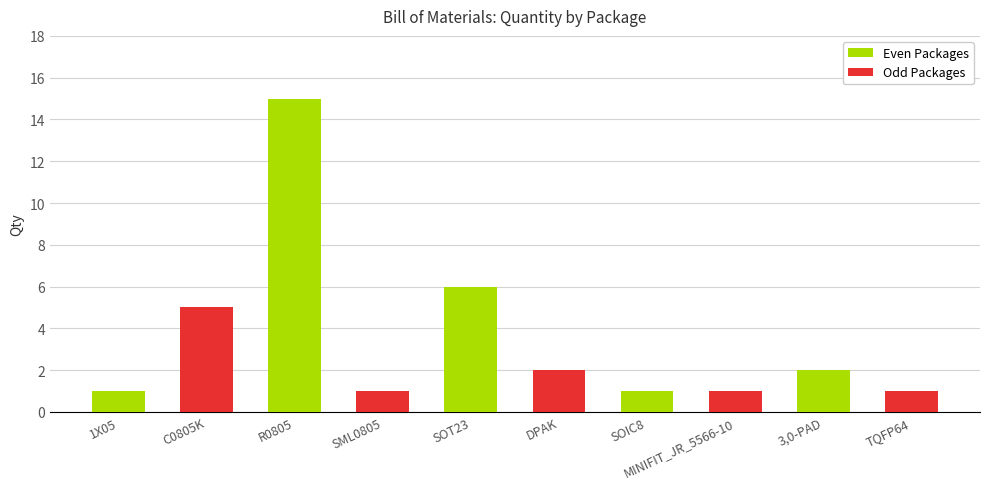

How many data points in Even Packages are less than 2?

2